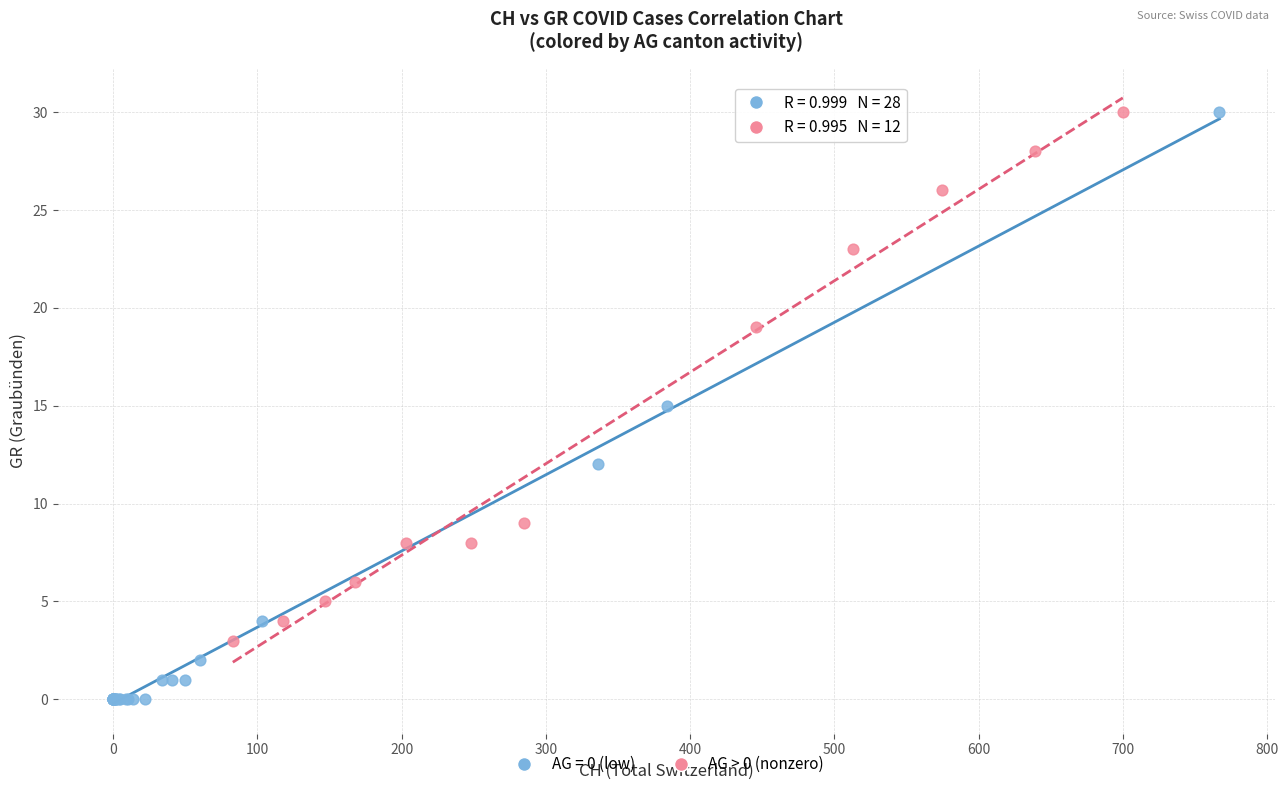

Which series has the largest Y range (max minus min)?

AG = 0 (low)